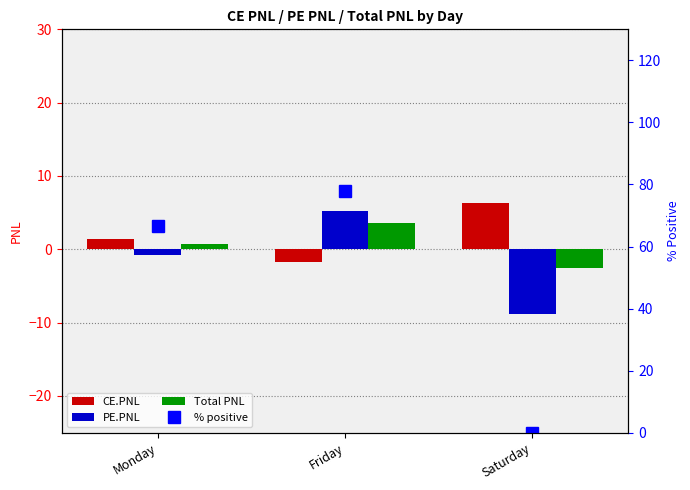

Does the chart contain stacked bars?

No